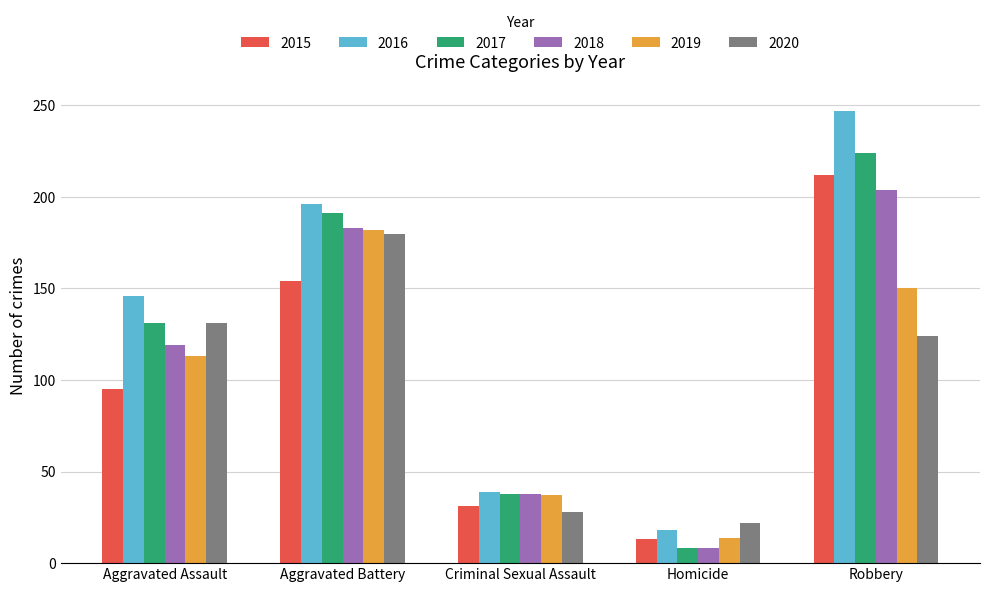

What are all the series names shown in the legend?

2015, 2016, 2017, 2018, 2019, 2020